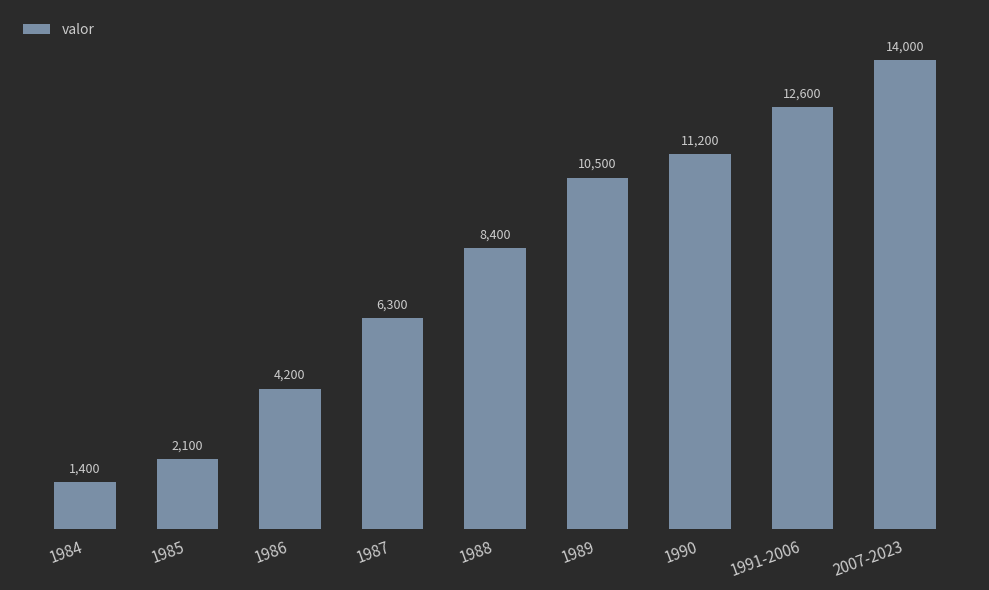

Reading left to right, transcribe all the data shown in this chart.

1400	2100	4200	6300	8400	10500	11200	12600	14000